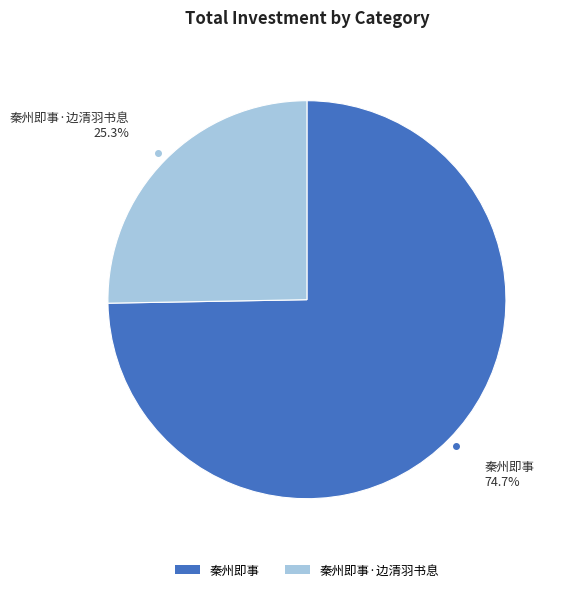

To the nearest percent, what is the difference between the largest and smallest slice percentages?

49%